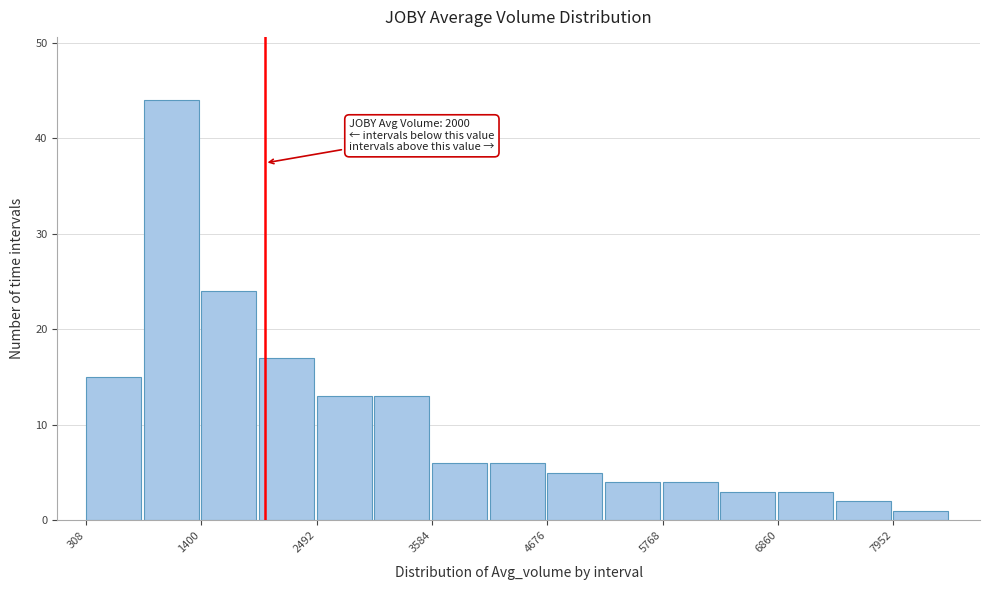

Around what value on the x-axis is the tallest bar? Give the approximate position of its centre, as read against the axis.

1200